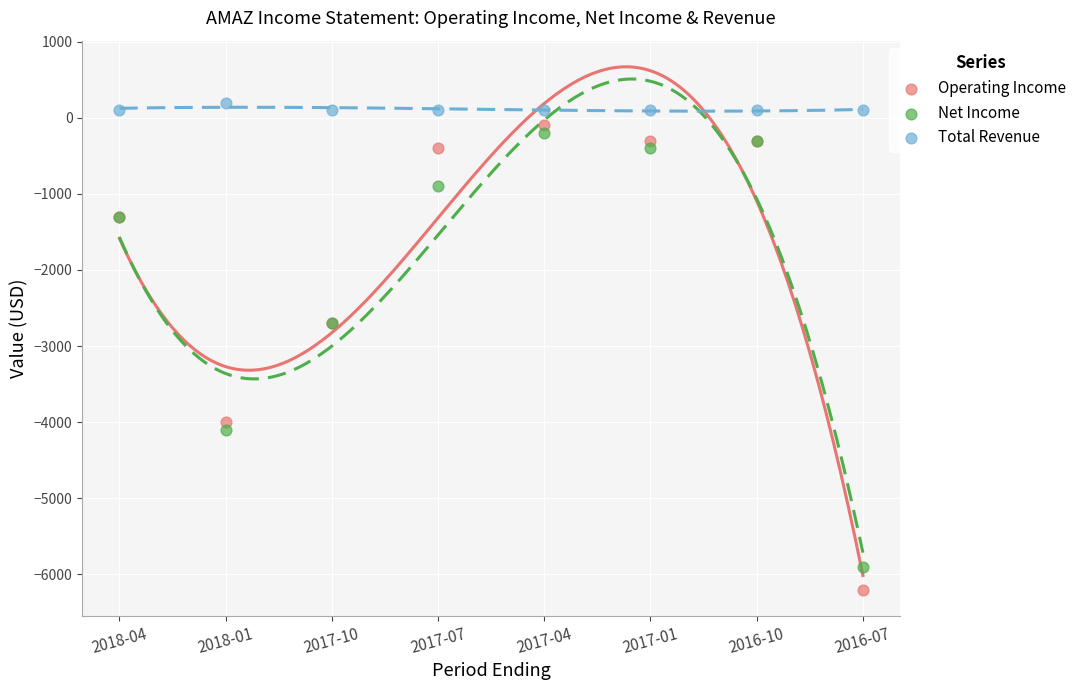

Which series has the widest spread of Y values?

Operating Income